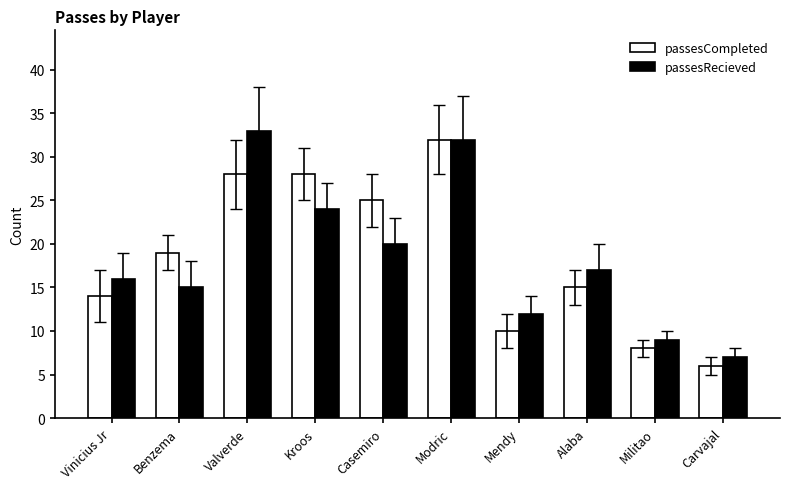

List the labels in order of passesRecieved value, smallest first.

Carvajal, Militao, Mendy, Benzema, Vinicius Jr, Alaba, Casemiro, Kroos, Modric, Valverde